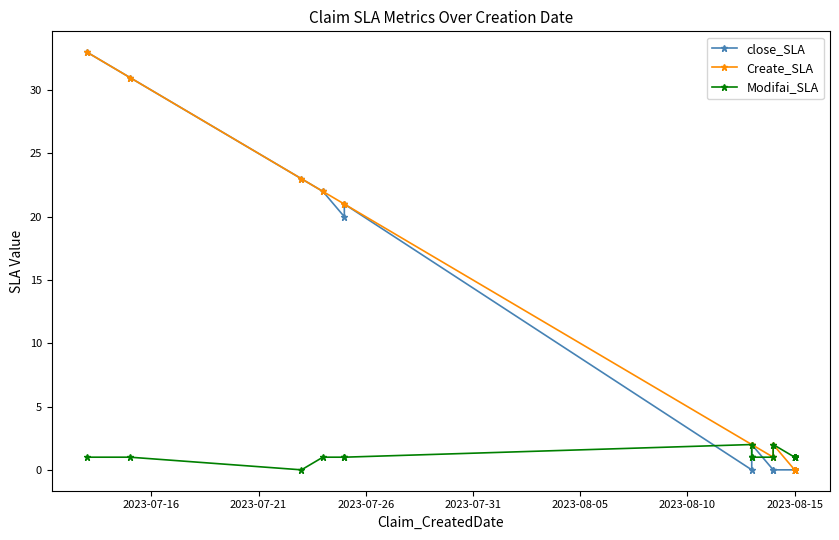

How many data points in close_SLA are above 0?

8